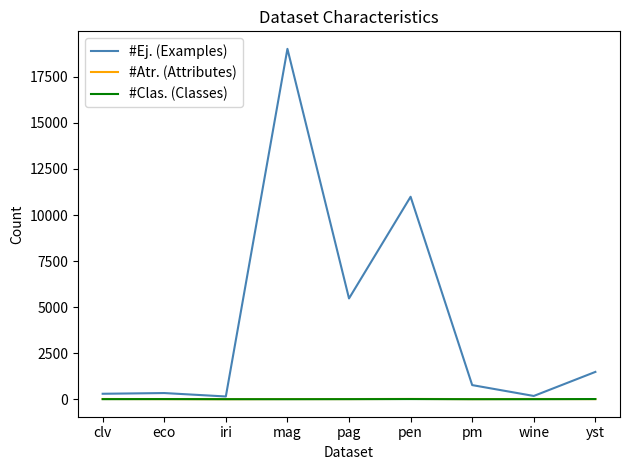

Is it true that #Ej. (Examples) equals 768 at pm?

True